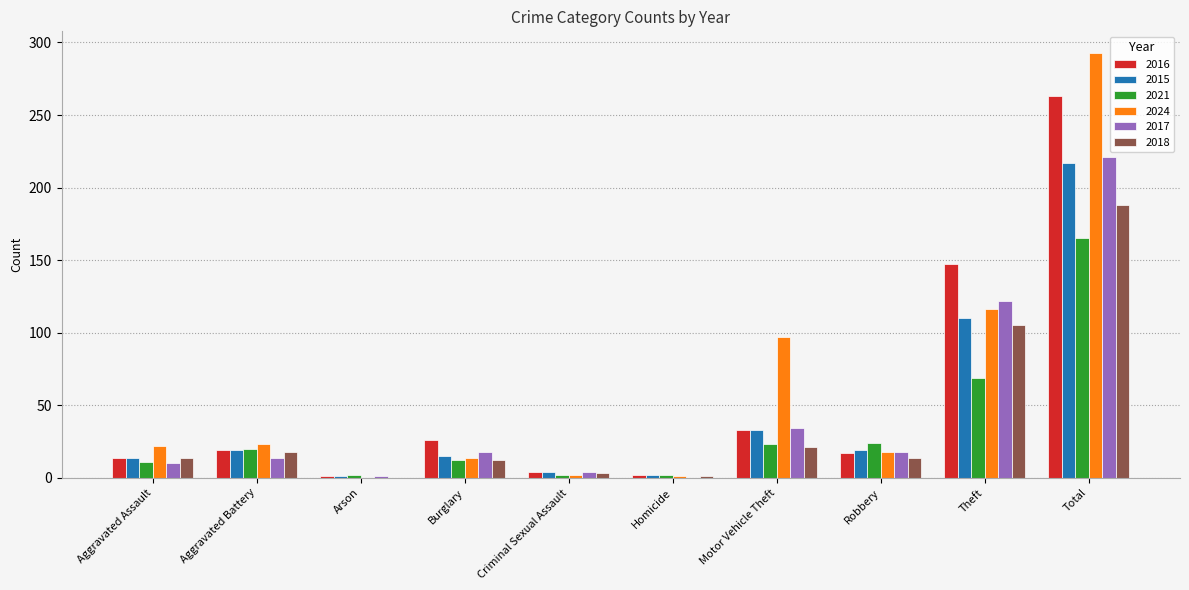

Is the value of 2021 at Arson greater than the value of 2024 at Motor Vehicle Theft?

No